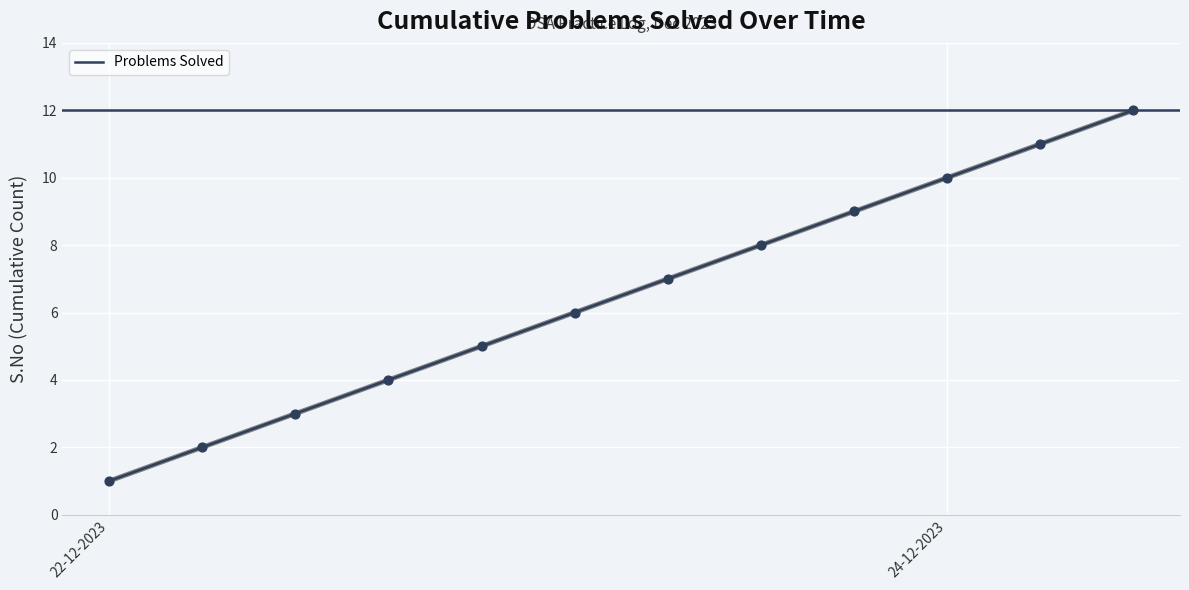

What is the difference between the maximum and minimum values?

11